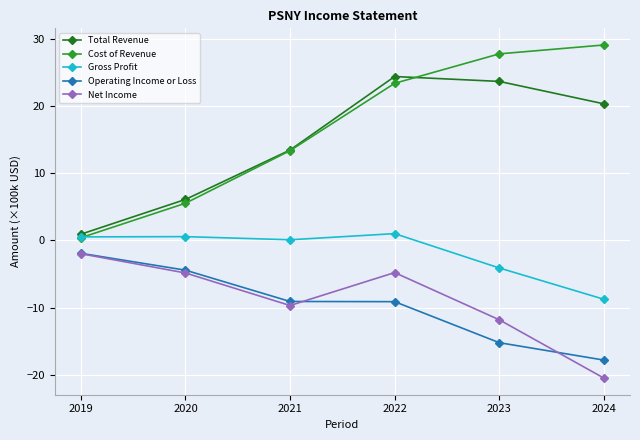

What is the value of the Total Revenue point at the 3rd from the left?

13.5